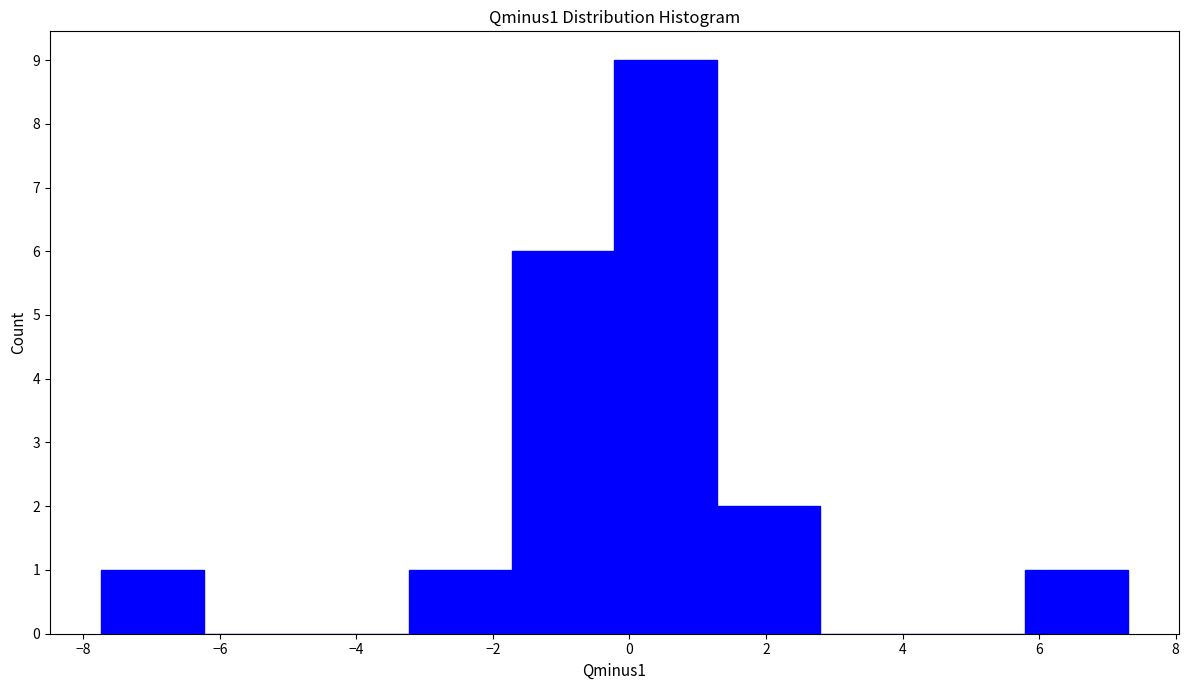

Which range on the x-axis has the tallest bar?

-0.2 to 1.2